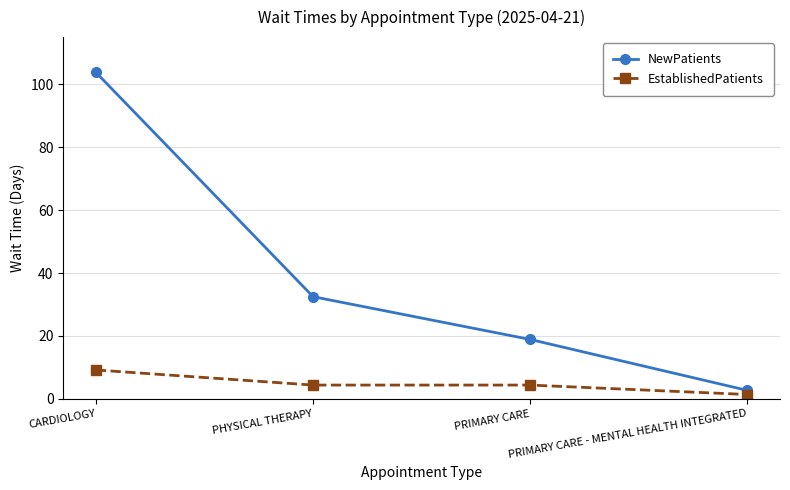

Reading right to left, what are all the values shown in this chart?

NewPatients: PRIMARY CARE - MENTAL HEALTH INTEGRATED=2.7	PRIMARY CARE=18.9	PHYSICAL THERAPY=32.5	CARDIOLOGY=103.8
EstablishedPatients: PRIMARY CARE - MENTAL HEALTH INTEGRATED=1.4	PRIMARY CARE=4.4	PHYSICAL THERAPY=4.4	CARDIOLOGY=9.2